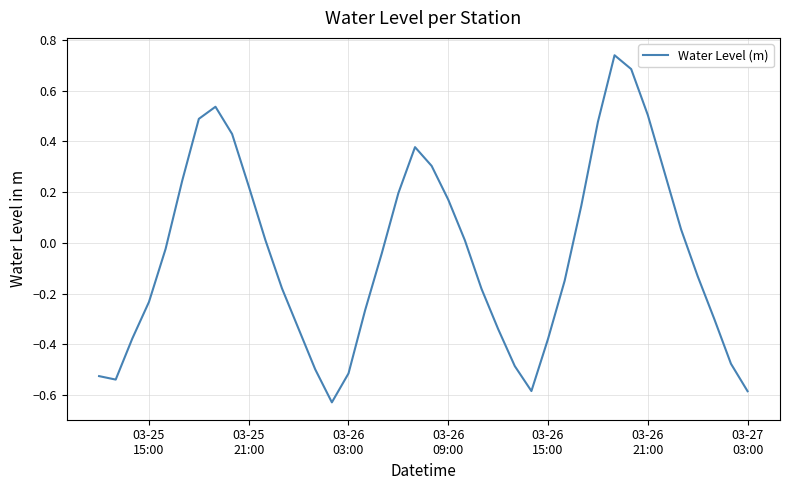

Is this an area chart (filled region under the line)?

No